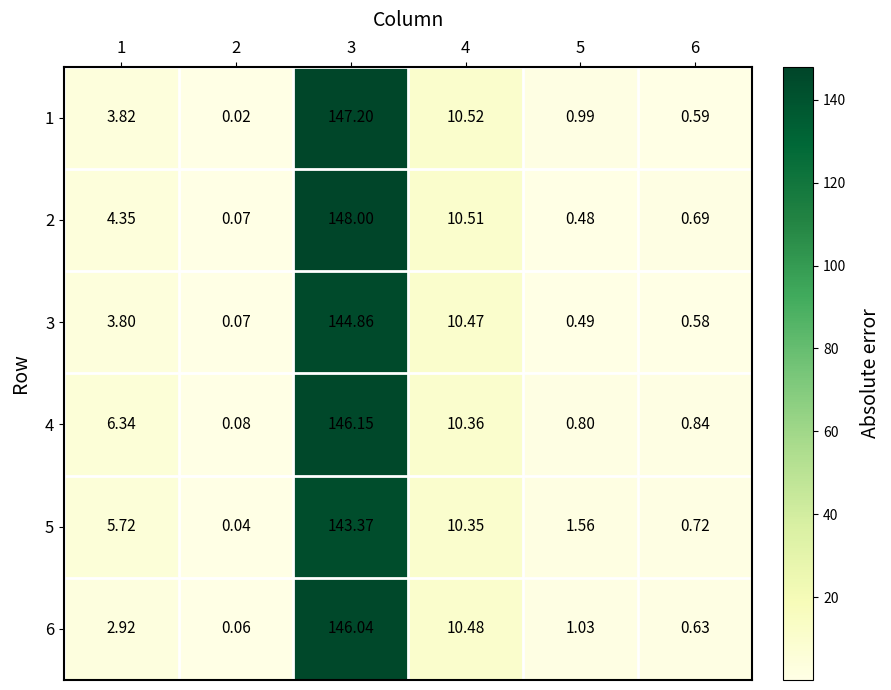

How many distinct data groups are displayed?

6